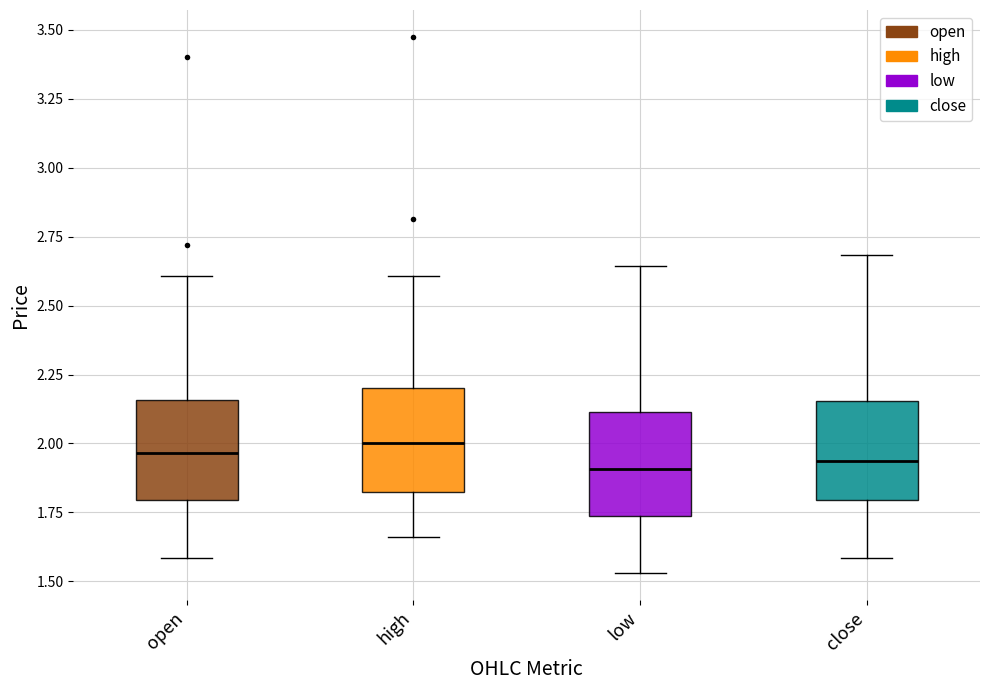

Reading left to right, read every box against the y-axis: the position of its median line, the range the box covers, and the ends of its whiskers. The values are not printed on the chart, so give them approximately, as read against the axis.

open: median 1.95, box 1.80 to 2.15, whiskers 1.60 to 2.60
high: median 2.00, box 1.80 to 2.20, whiskers 1.65 to 2.60
low: median 1.90, box 1.75 to 2.10, whiskers 1.55 to 2.65
close: median 1.95, box 1.80 to 2.15, whiskers 1.60 to 2.70